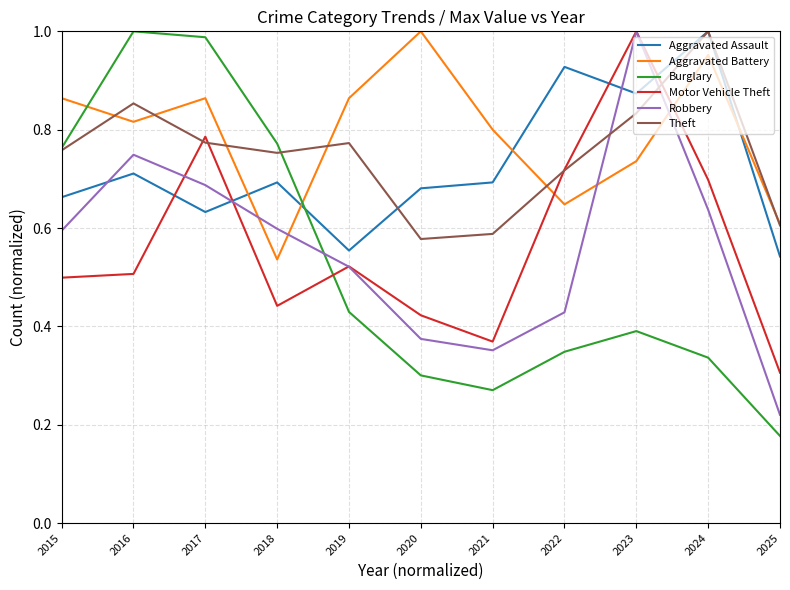

Where is Aggravated Assault nearest to the value 0?

2025